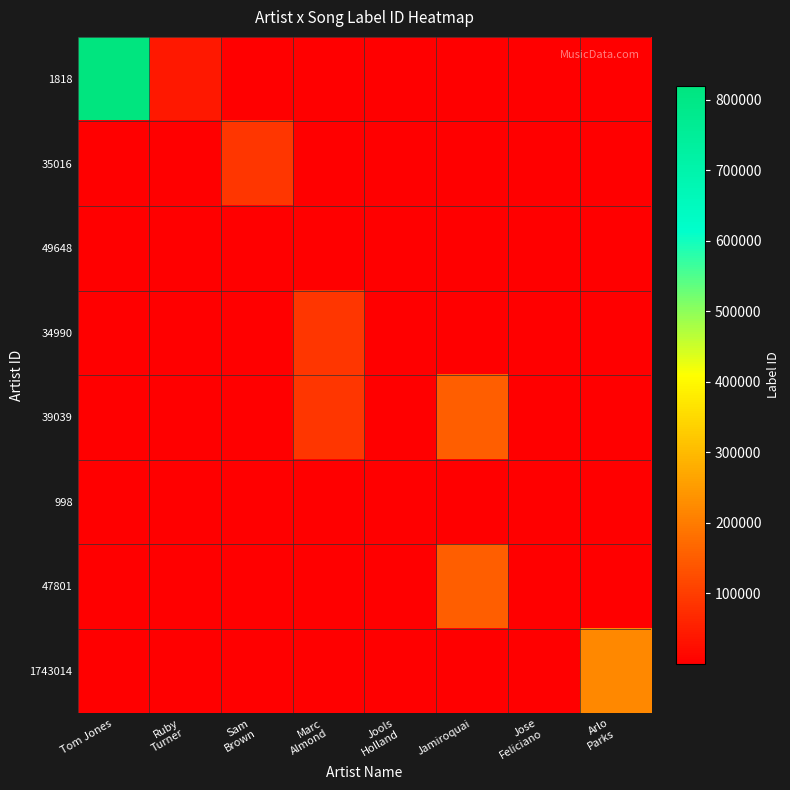

The value of 35016 at Marc Almond is 1.5. True or false?

False